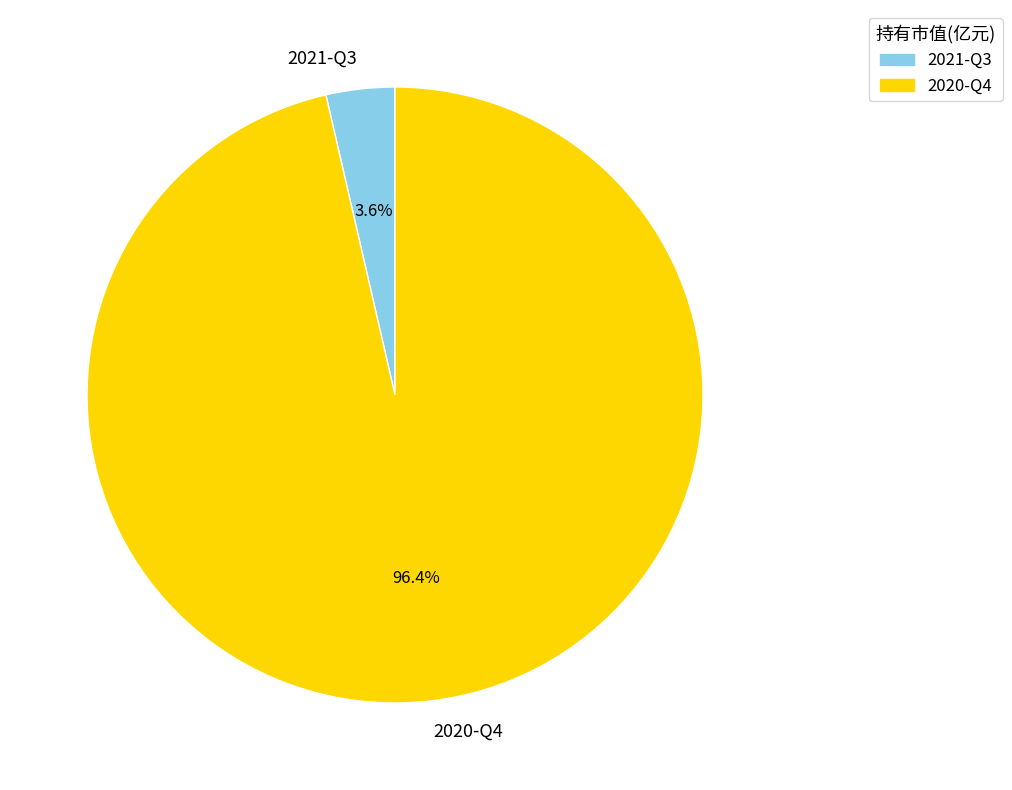

To the nearest percent, what portion does 2020-Q4 represent?

96%